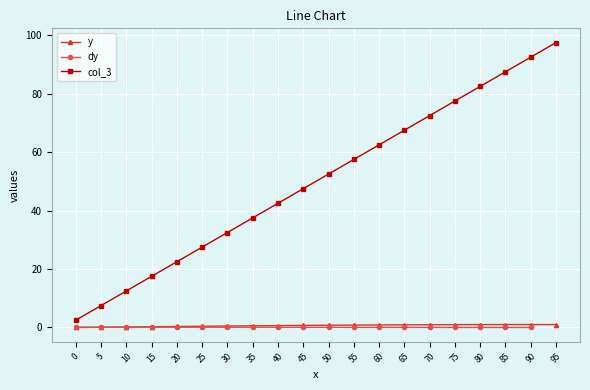

How many data points are less than 52?

10